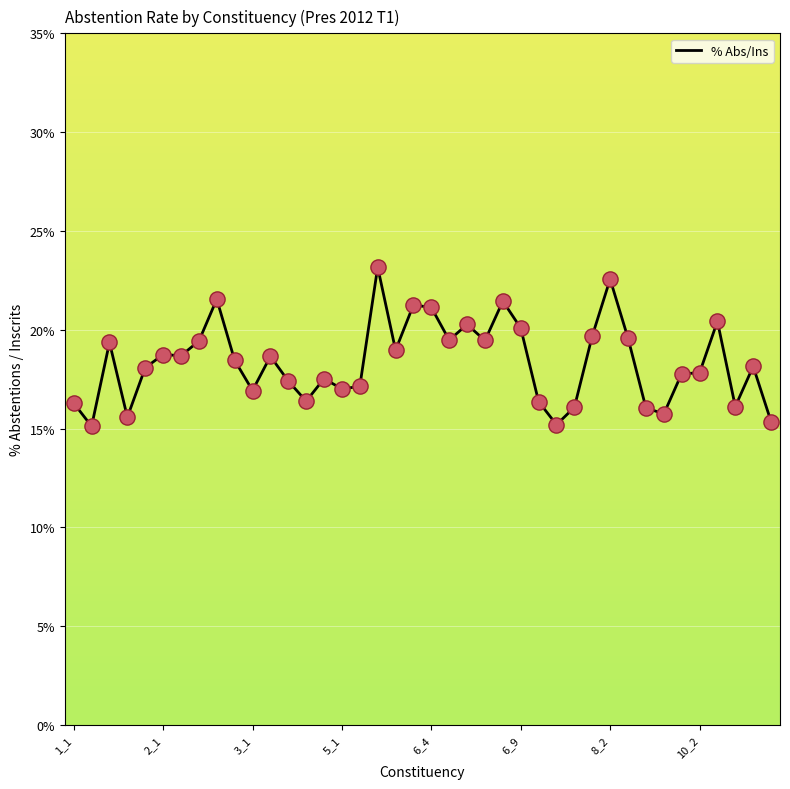

What is the smallest value displayed?

15.1